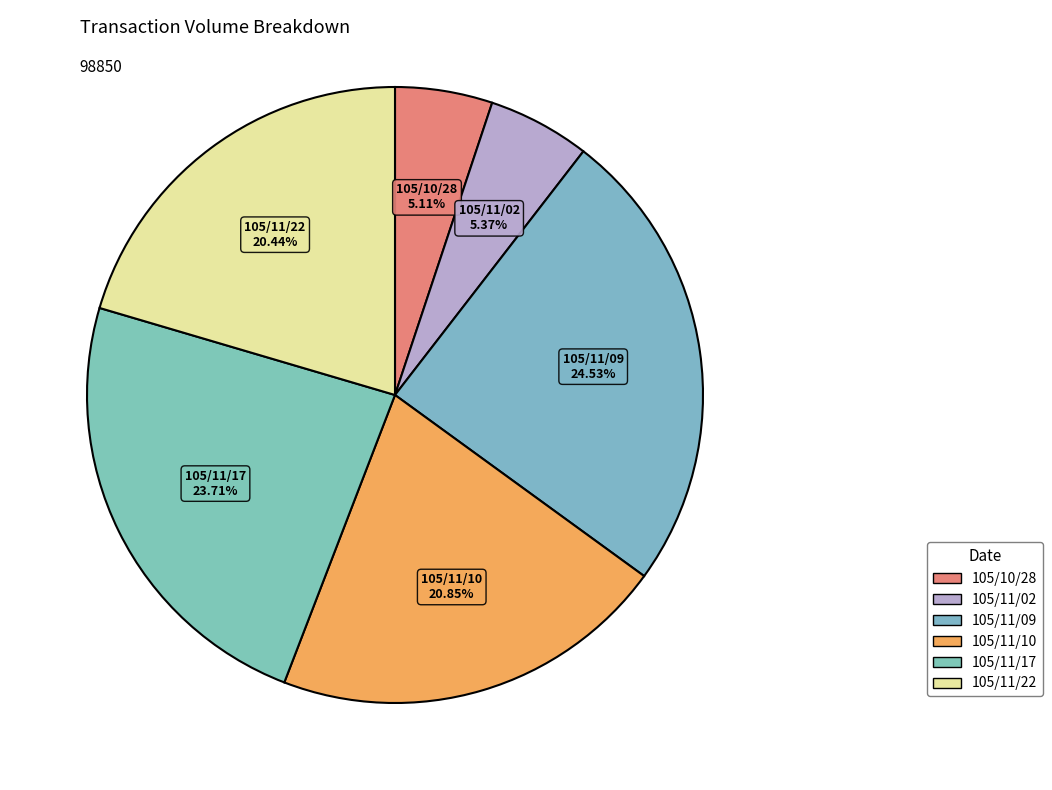

True or false: 105/11/10 accounts for 33% of the total.

False